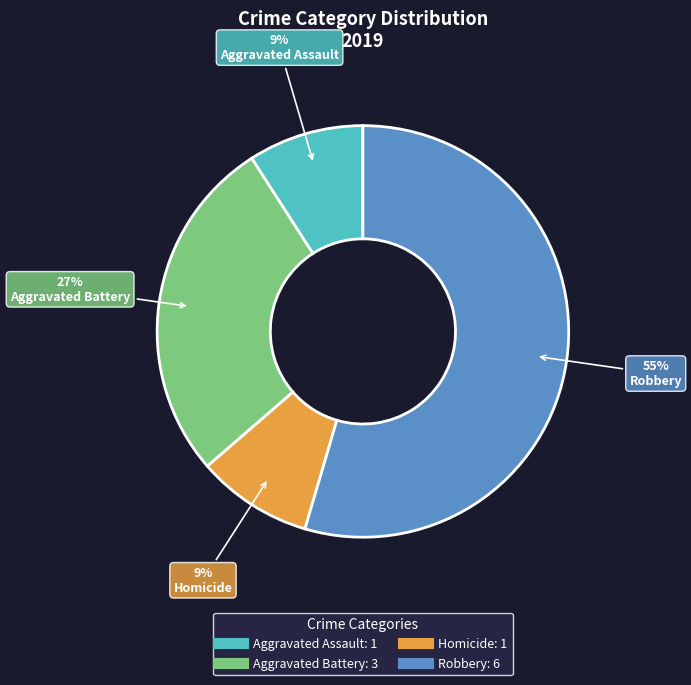

To the nearest percent, what is the average slice percentage?

25%